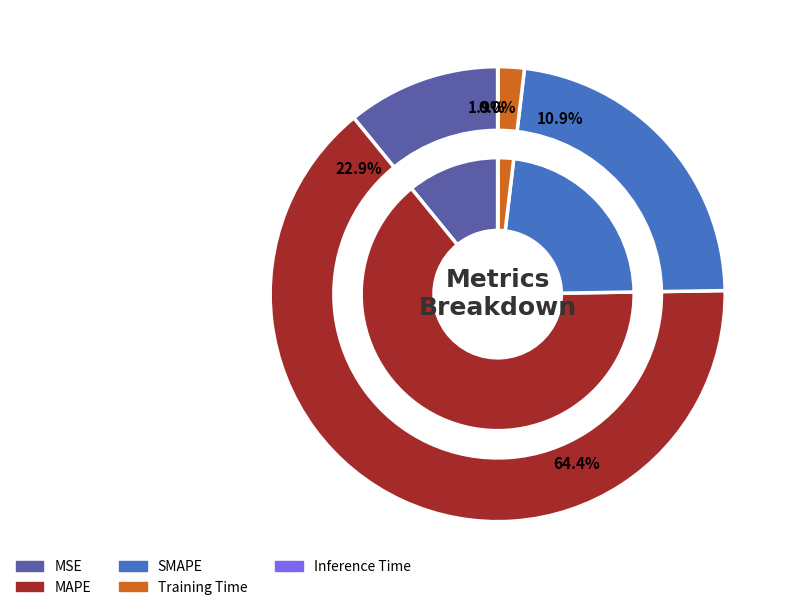

Is SMAPE the majority of the pie?

No